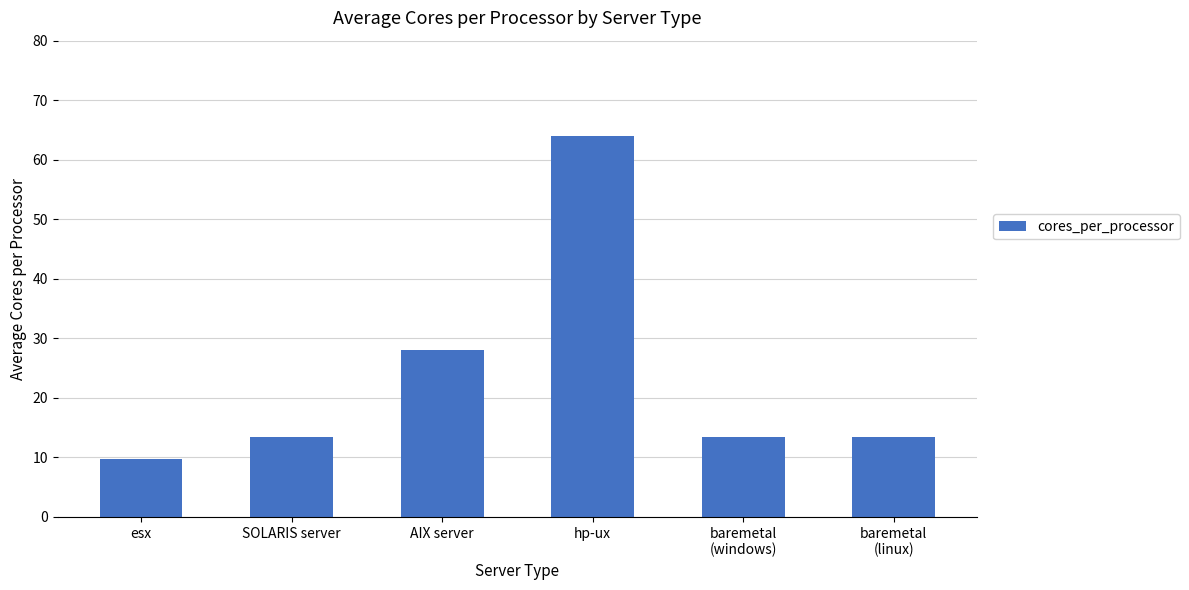

Are the bars grouped side by side (vs. stacked)?

No